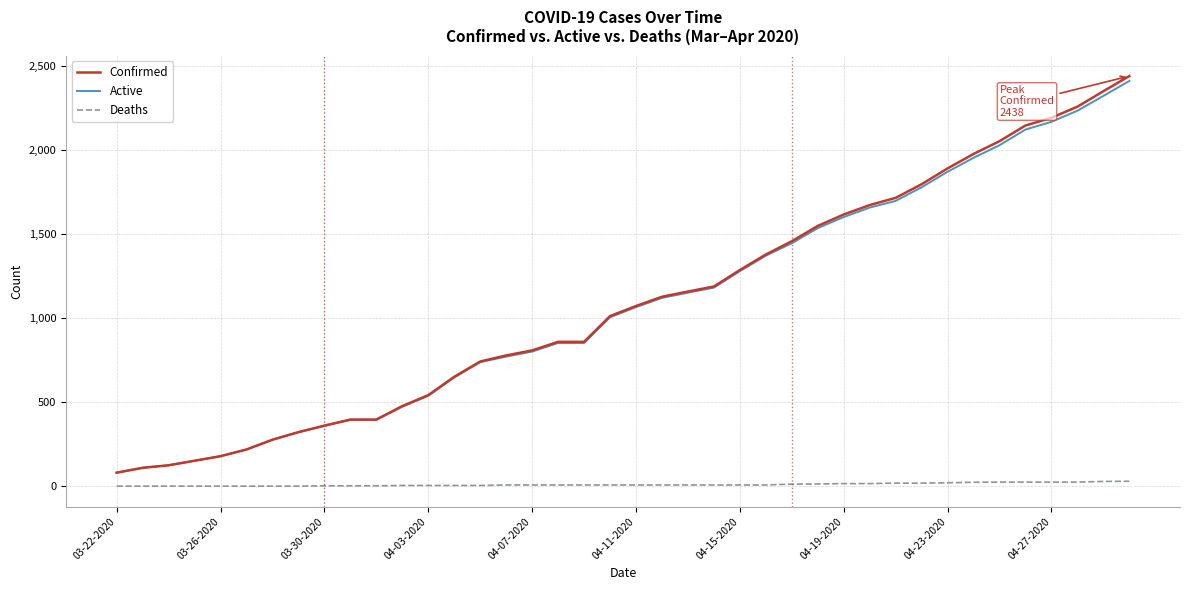

True or false: Deaths and Confirmed intersect in this chart.

False